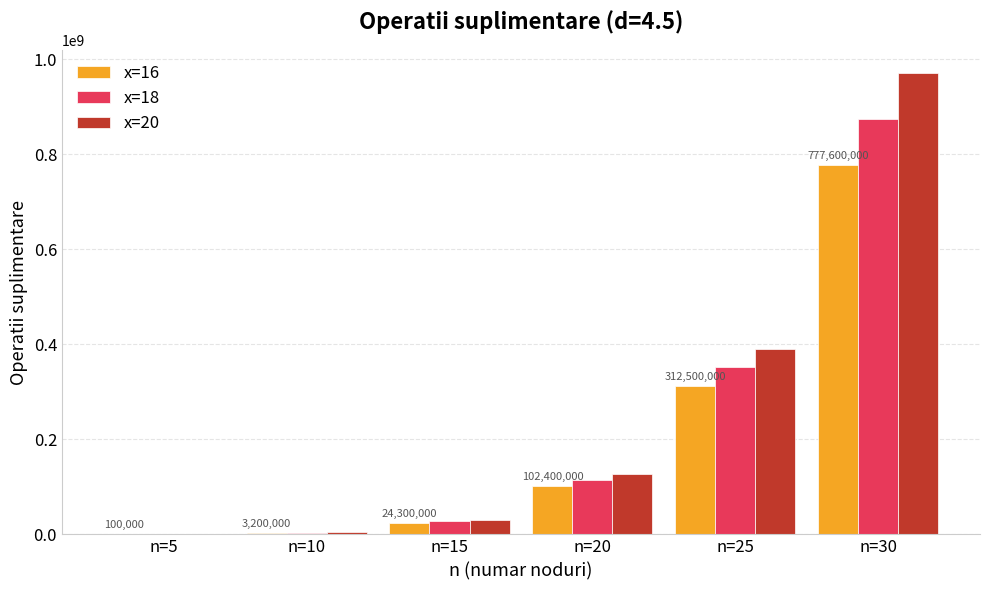

At which label is x=18 closest to 437456250?

n=25